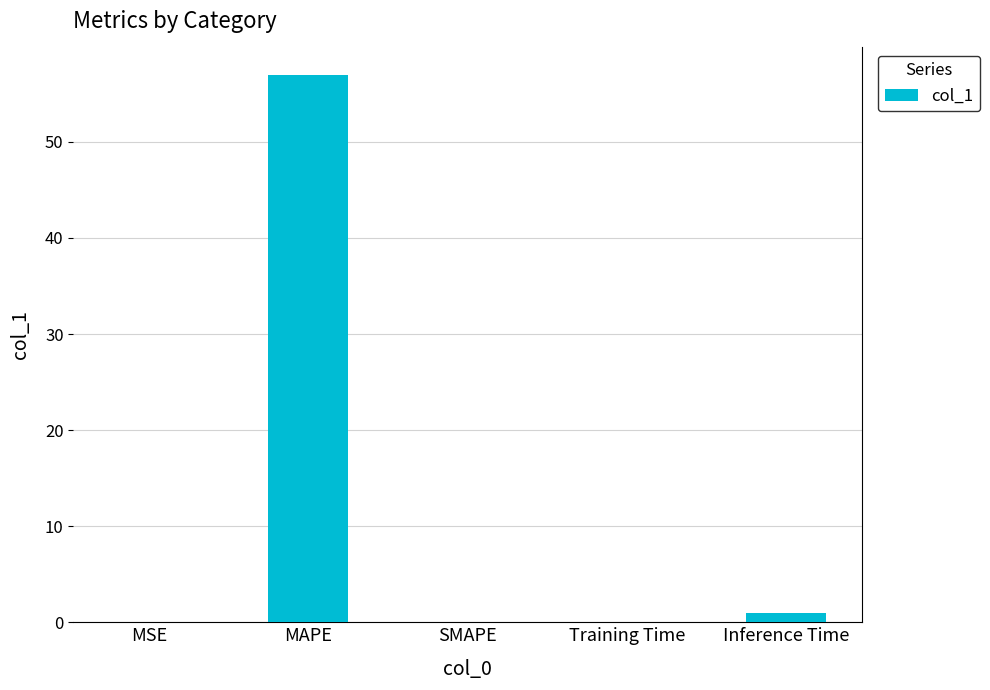

Which has a higher value, MAPE or SMAPE?

MAPE